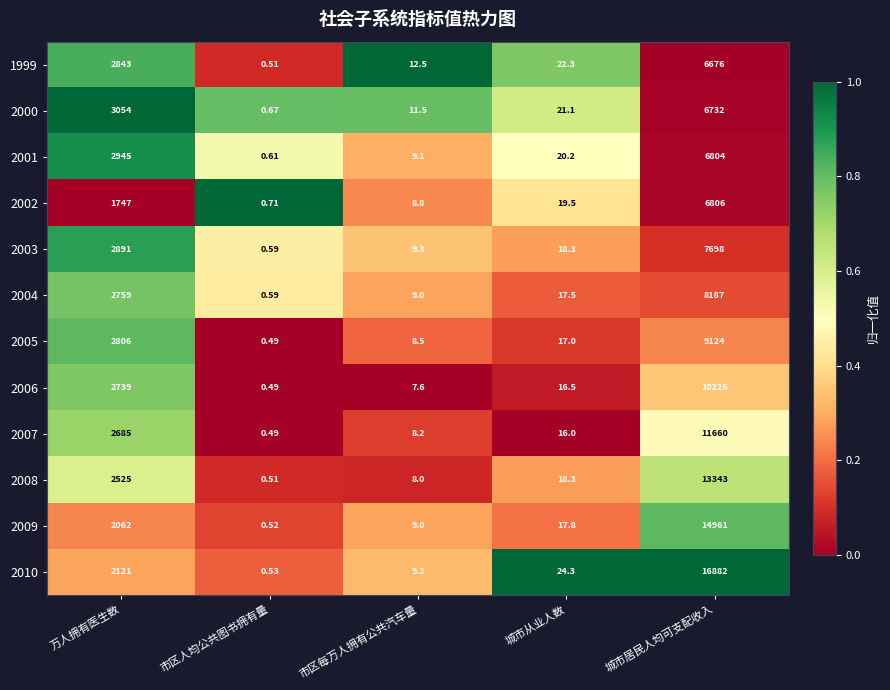

Where does the 2010 series first go above 24?

万人拥有医生数